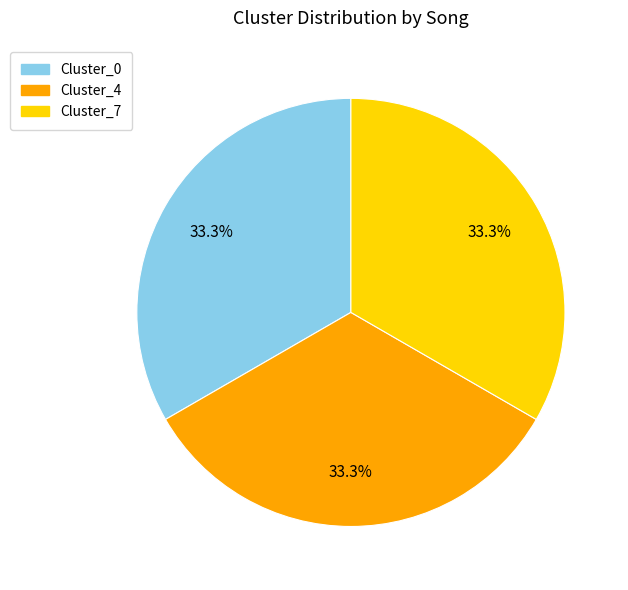

Approximately how many times larger is the value at Cluster_7 compared to Cluster_4?

1.0